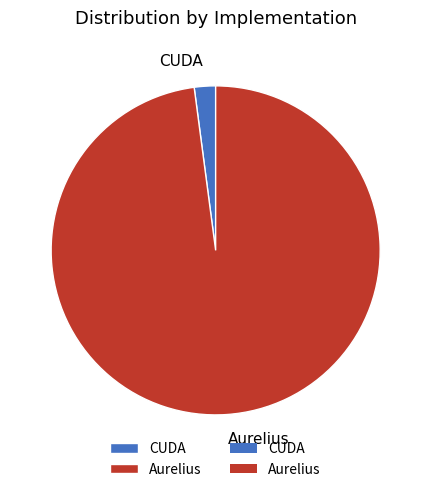

Is the sum of CUDA and Aurelius greater than half?

Yes